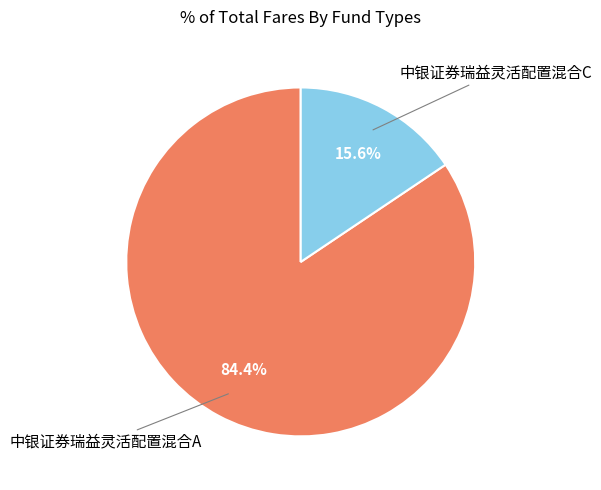

Is there any slice that represents more than half of the pie?

Yes